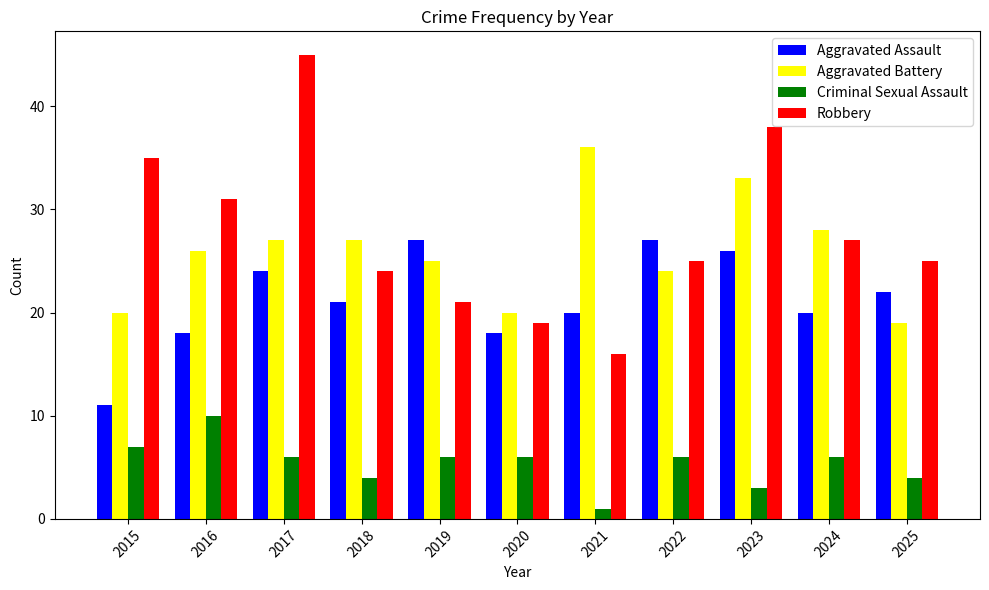

What is the spread (max minus min) of values at 2020?

14